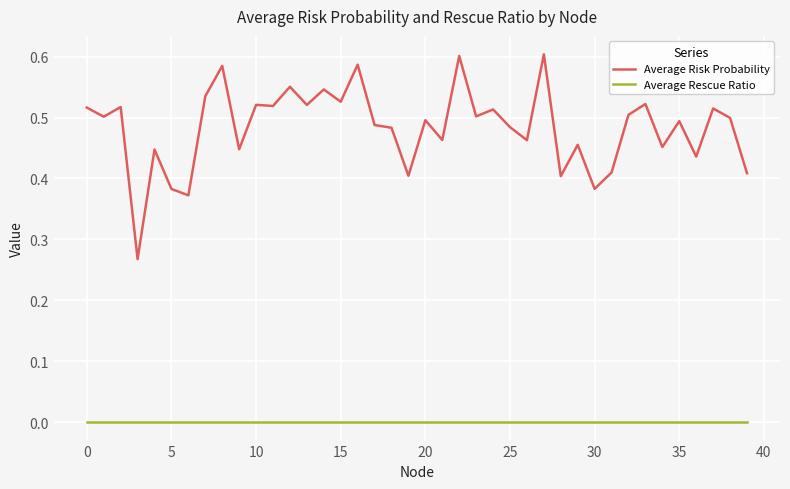

Which series has the largest range (max minus min)?

Average Risk Probability